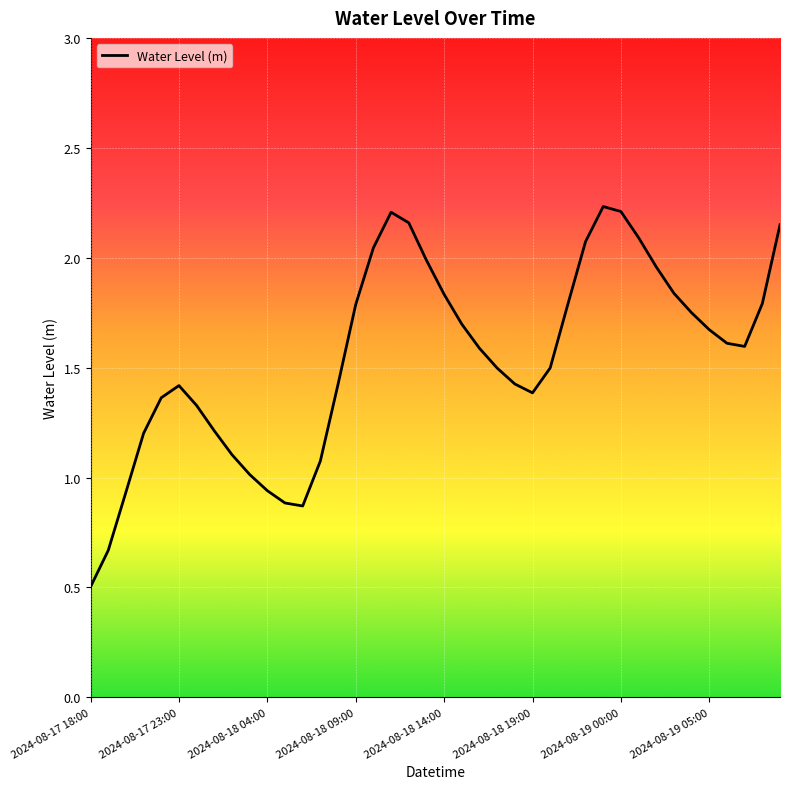

How many values are below 1?

6